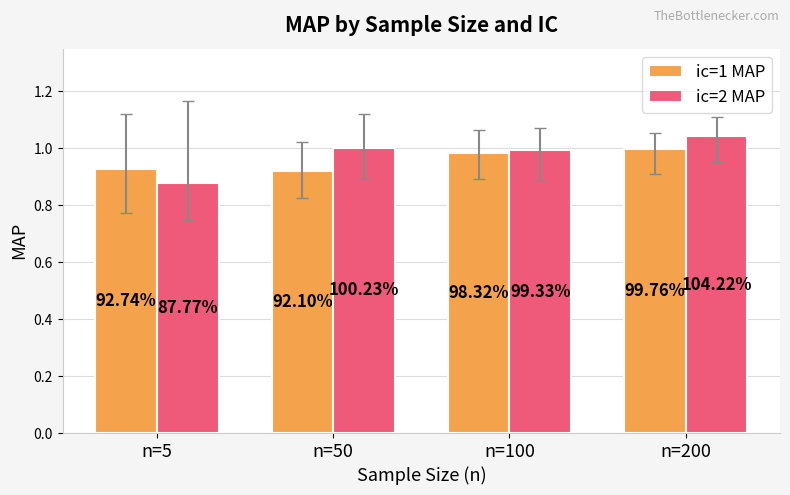

What are all the series names shown in the legend?

ic=1 MAP, ic=2 MAP